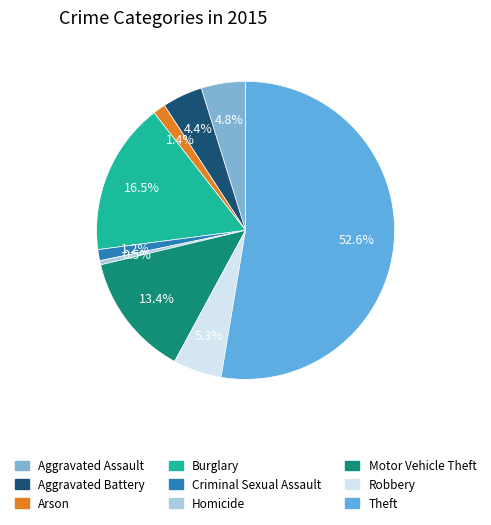

Which slice is the smallest?

Homicide